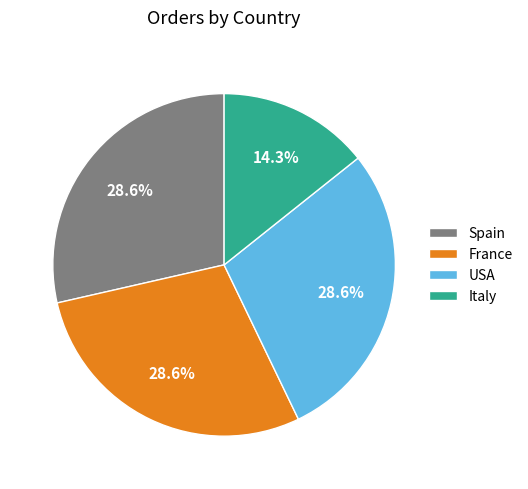

To the nearest percent, what is the average slice percentage?

25%